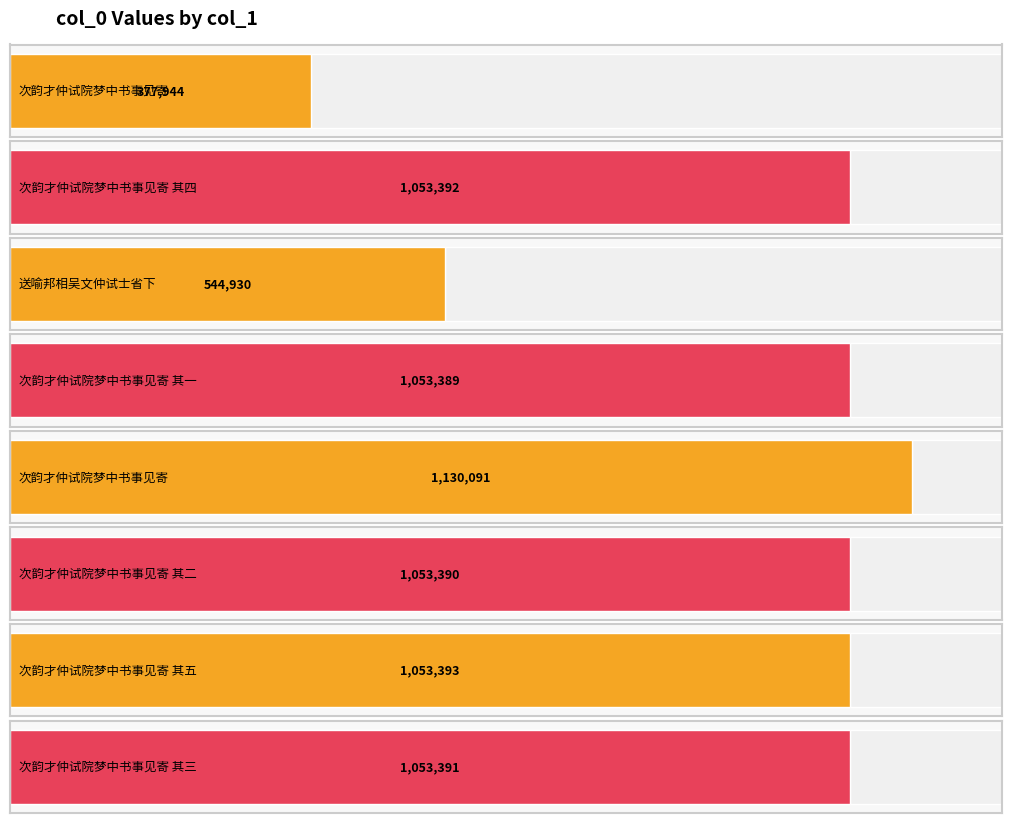

What is the ratio of the value at 次韵才仲试院梦中书事见寄 to the value at 次韵才仲试院梦中书事见寄 其五?

1.1